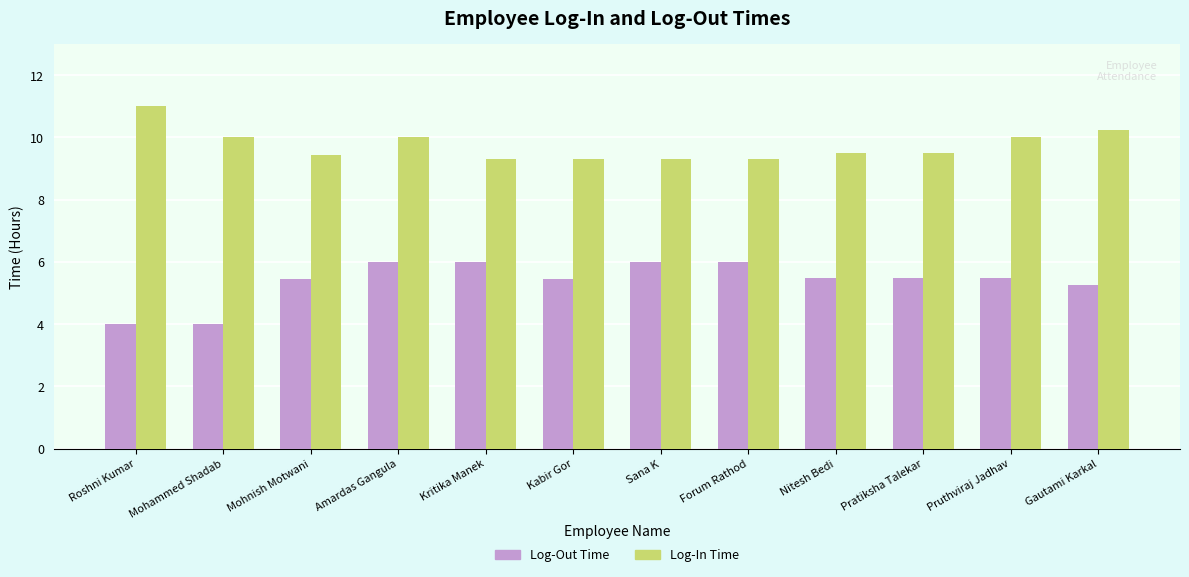

Is the value of Log-Out Time at Kabir Gor greater than the value of Log-In Time at Nitesh Bedi?

No